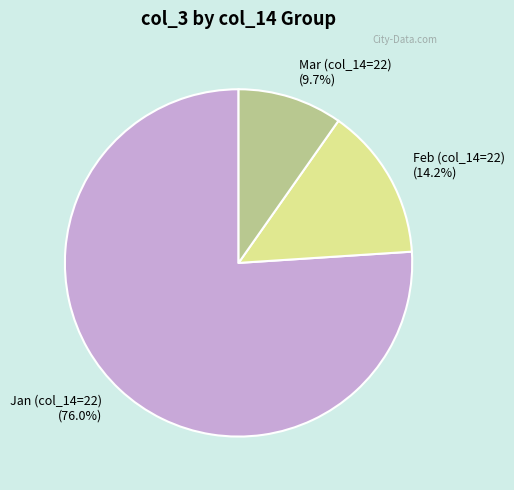

Which category accounts for the majority?

Jan (col_14=22) (76.0%)